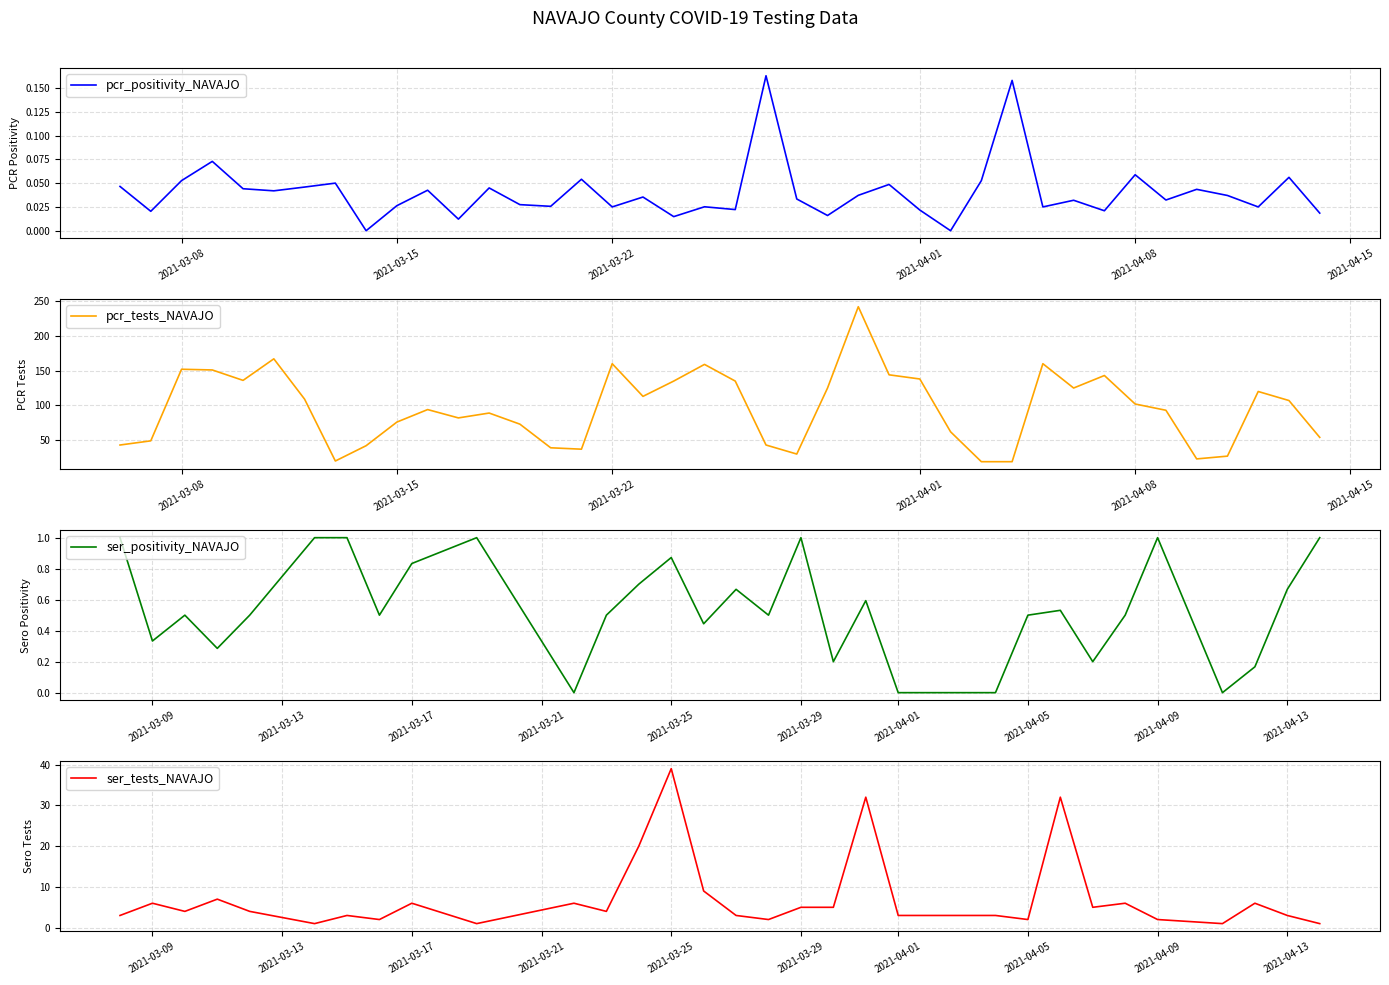

True or false: pcr_tests_NAVAJO has a value of 255 at 2021-03-08.

False